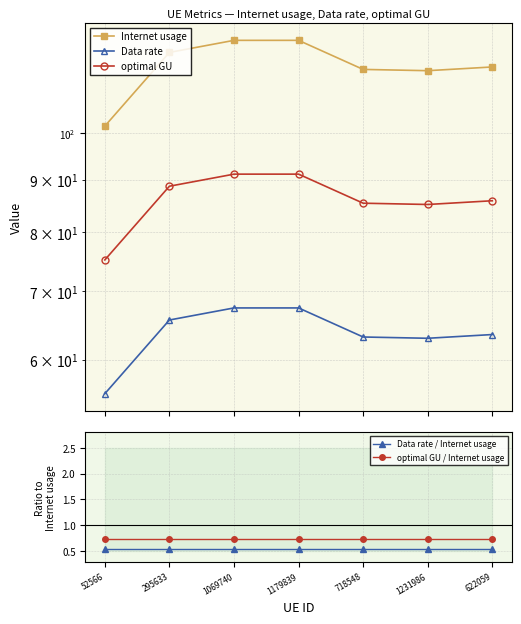

What is the difference between the highest and lowest values at 1069740?

122.6